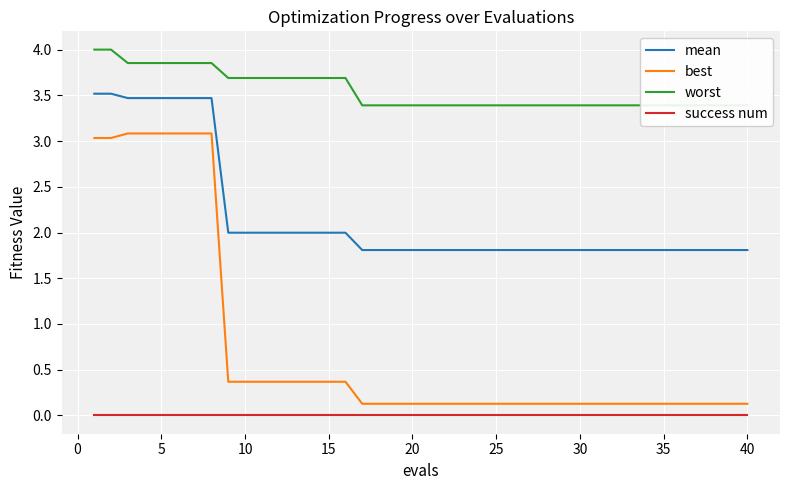

What is the minimum value for mean?

1.8